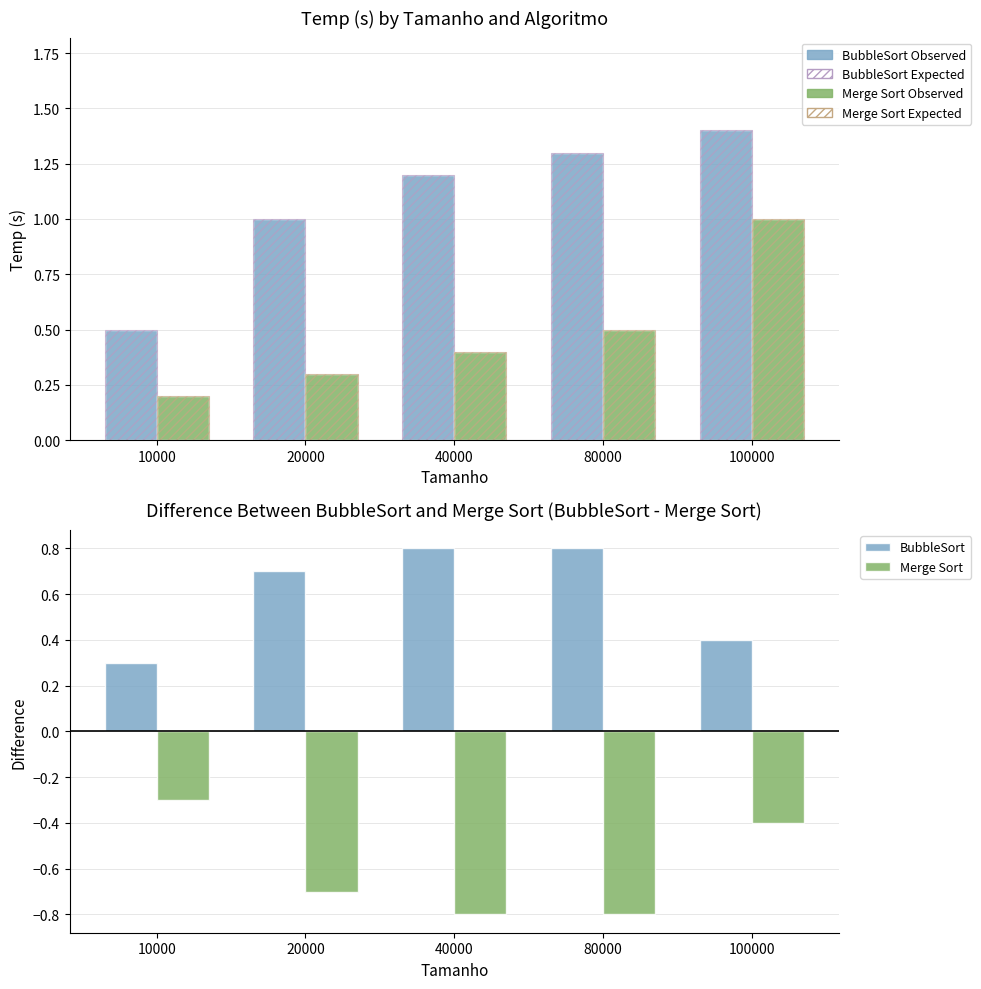

What is the sum of all Merge Sort Observed values?

2.4